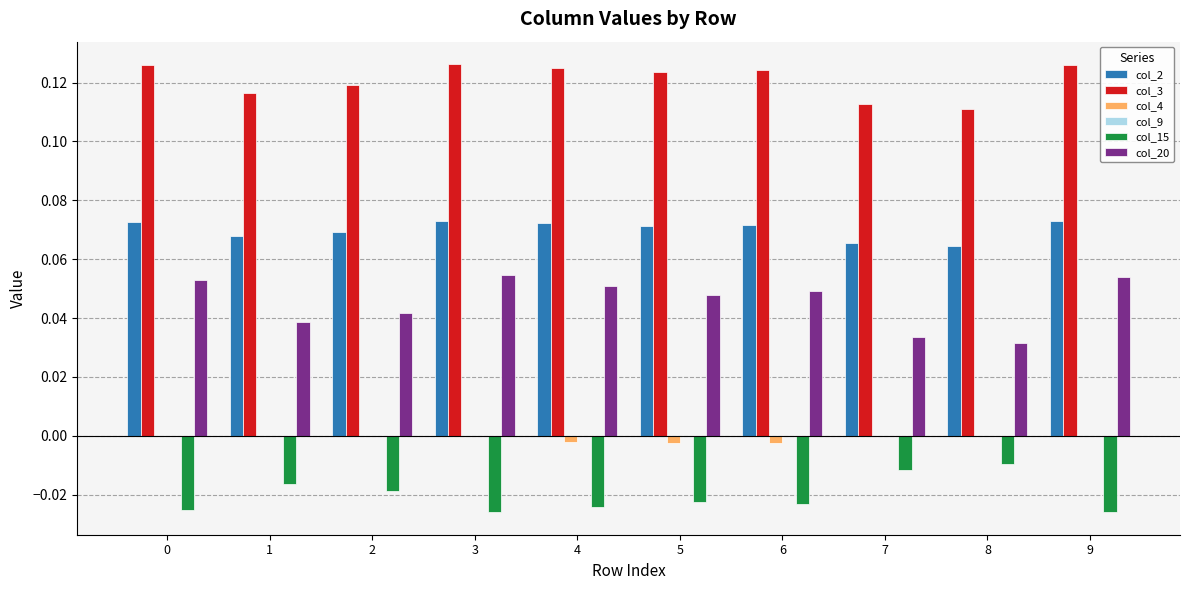

True or false: col_3 has a value of 0.2 at 1.

False